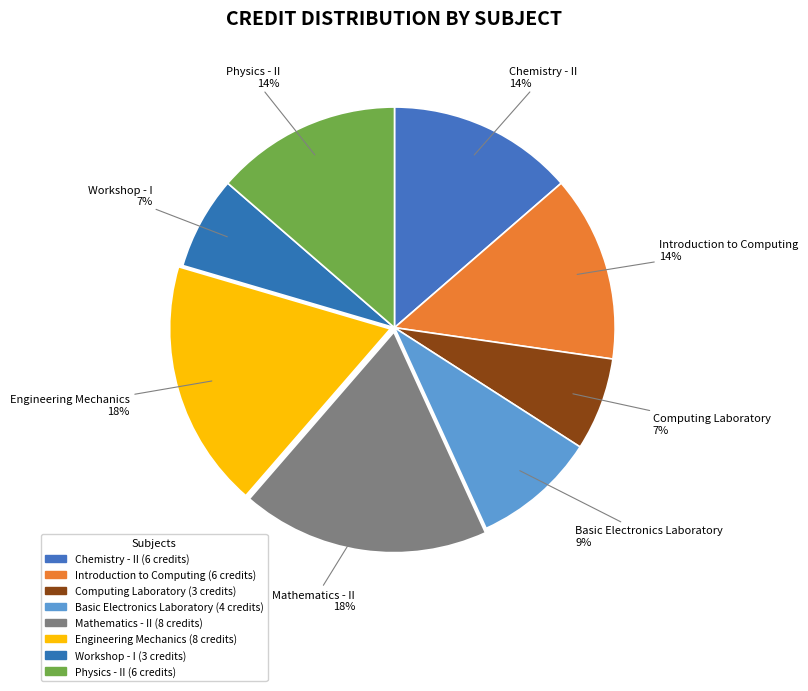

Which has a higher value, Basic Electronics Laboratory or Computing Laboratory?

Basic Electronics Laboratory